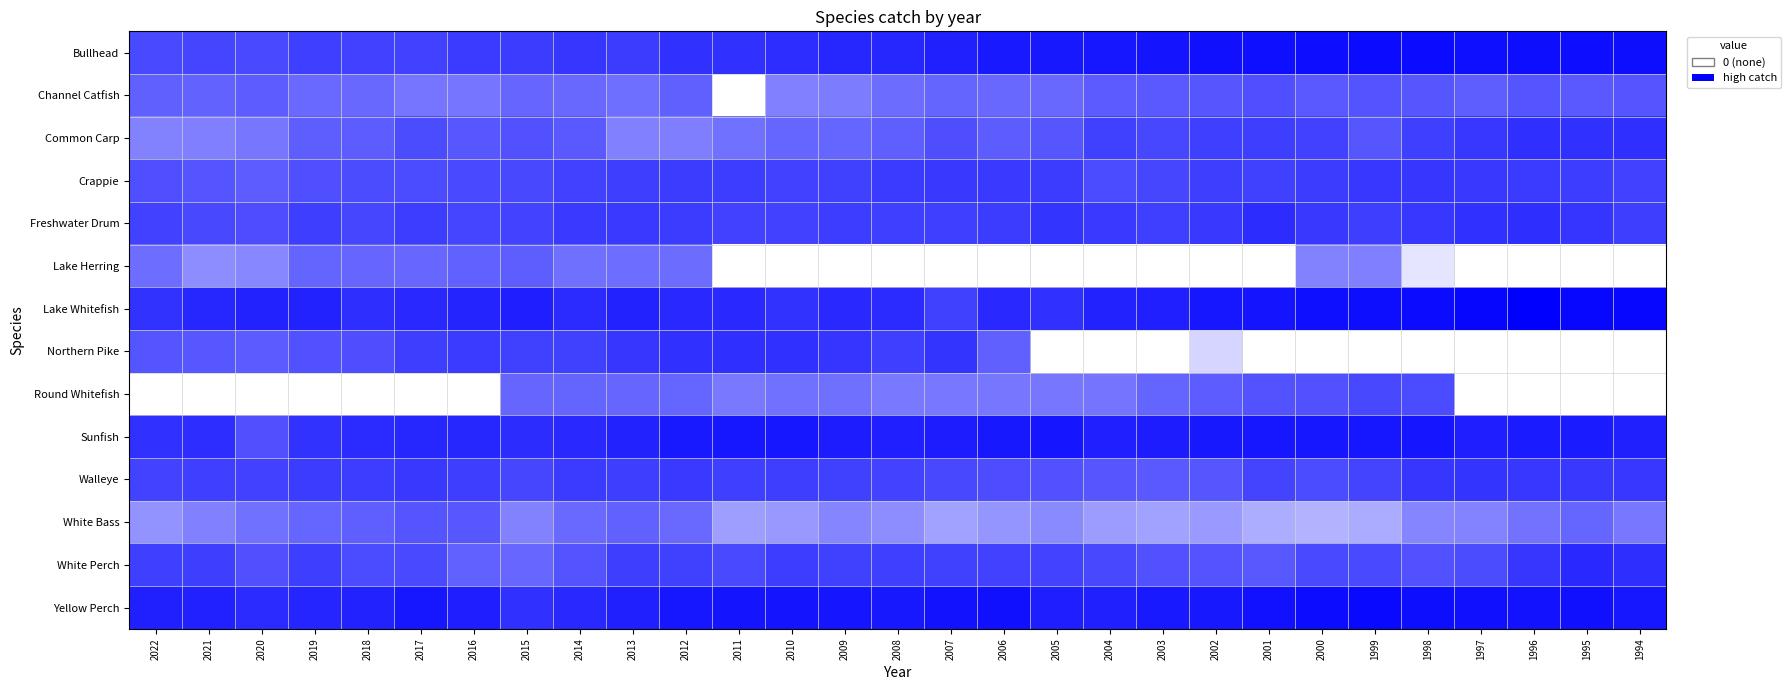

Reading left to right, list all the values displayed in this chart.

Bullhead: 2022=0.7	2021=0.7	2020=0.7	2019=0.8	2018=0.7	2017=0.7	2016=0.8	2015=0.8	2014=0.8	2013=0.8	2012=0.8	2011=0.8	2010=0.8	2009=0.9	2008=0.9	2007=0.9	2006=0.9	2005=0.9	2004=0.9	2003=0.9	2002=0.9	2001=0.9	2000=0.9	1999=1.0	1998=1.0	1997=0.9	1996=0.9	1995=0.9	1994=0.9
Channel Catfish: 2022=0.6	2021=0.6	2020=0.6	2019=0.6	2018=0.6	2017=0.5	2016=0.5	2015=0.6	2014=0.6	2013=0.6	2012=0.6	2011=0.0	2010=0.5	2009=0.5	2008=0.6	2007=0.6	2006=0.6	2005=0.6	2004=0.6	2003=0.7	2002=0.7	2001=0.7	2000=0.6	1999=0.7	1998=0.7	1997=0.6	1996=0.7	1995=0.6	1994=0.7
Common Carp: 2022=0.5	2021=0.5	2020=0.5	2019=0.6	2018=0.6	2017=0.7	2016=0.7	2015=0.7	2014=0.7	2013=0.5	2012=0.5	2011=0.6	2010=0.6	2009=0.6	2008=0.6	2007=0.7	2006=0.6	2005=0.7	2004=0.7	2003=0.7	2002=0.8	2001=0.8	2000=0.7	1999=0.7	1998=0.8	1997=0.8	1996=0.8	1995=0.8	1994=0.8
Crappie: 2022=0.7	2021=0.7	2020=0.6	2019=0.7	2018=0.7	2017=0.7	2016=0.7	2015=0.7	2014=0.7	2013=0.8	2012=0.8	2011=0.8	2010=0.7	2009=0.7	2008=0.8	2007=0.8	2006=0.8	2005=0.8	2004=0.7	2003=0.7	2002=0.8	2001=0.7	2000=0.8	1999=0.8	1998=0.8	1997=0.8	1996=0.8	1995=0.8	1994=0.7
Freshwater Drum: 2022=0.7	2021=0.7	2020=0.7	2019=0.8	2018=0.7	2017=0.8	2016=0.7	2015=0.7	2014=0.8	2013=0.8	2012=0.8	2011=0.7	2010=0.7	2009=0.8	2008=0.8	2007=0.8	2006=0.8	2005=0.8	2004=0.8	2003=0.8	2002=0.8	2001=0.8	2000=0.8	1999=0.8	1998=0.8	1997=0.8	1996=0.8	1995=0.8	1994=0.8
Lake Herring: 2022=0.6	2021=0.4	2020=0.5	2019=0.6	2018=0.6	2017=0.6	2016=0.6	2015=0.6	2014=0.6	2013=0.6	2012=0.6	2011=0.0	2010=0.0	2009=0.0	2008=0.0	2007=0.0	2006=0.0	2005=0.0	2004=0.0	2003=0.0	2002=0.0	2001=0.0	2000=0.5	1999=0.5	1998=0.1	1997=0.0	1996=0.0	1995=0.0	1994=0.0
Lake Whitefish: 2022=0.8	2021=0.9	2020=0.9	2019=0.9	2018=0.8	2017=0.8	2016=0.9	2015=0.9	2014=0.8	2013=0.9	2012=0.8	2011=0.8	2010=0.8	2009=0.8	2008=0.8	2007=0.7	2006=0.8	2005=0.8	2004=0.9	2003=0.9	2002=0.9	2001=0.9	2000=0.9	1999=0.9	1998=1.0	1997=1.0	1996=1.0	1995=1.0	1994=1.0
Northern Pike: 2022=0.7	2021=0.7	2020=0.6	2019=0.7	2018=0.7	2017=0.8	2016=0.8	2015=0.7	2014=0.7	2013=0.8	2012=0.8	2011=0.8	2010=0.8	2009=0.8	2008=0.8	2007=0.8	2006=0.6	2005=0.0	2004=0.0	2003=0.0	2002=0.2	2001=0.0	2000=0.0	1999=0.0	1998=0.0	1997=0.0	1996=0.0	1995=0.0	1994=0.0
Round Whitefish: 2022=0.0	2021=0.0	2020=0.0	2019=0.0	2018=0.0	2017=0.0	2016=0.0	2015=0.6	2014=0.6	2013=0.6	2012=0.6	2011=0.5	2010=0.6	2009=0.6	2008=0.5	2007=0.5	2006=0.5	2005=0.5	2004=0.5	2003=0.6	2002=0.6	2001=0.7	2000=0.7	1999=0.7	1998=0.7	1997=0.0	1996=0.0	1995=0.0	1994=0.0
Sunfish: 2022=0.8	2021=0.8	2020=0.7	2019=0.8	2018=0.8	2017=0.9	2016=0.9	2015=0.8	2014=0.8	2013=0.9	2012=0.9	2011=0.9	2010=0.9	2009=0.9	2008=0.9	2007=0.9	2006=0.9	2005=0.9	2004=0.9	2003=0.9	2002=0.9	2001=0.9	2000=0.9	1999=0.9	1998=0.9	1997=0.9	1996=0.9	1995=0.9	1994=0.9
Walleye: 2022=0.7	2021=0.8	2020=0.7	2019=0.8	2018=0.8	2017=0.8	2016=0.8	2015=0.7	2014=0.8	2013=0.8	2012=0.8	2011=0.8	2010=0.8	2009=0.7	2008=0.7	2007=0.7	2006=0.7	2005=0.7	2004=0.7	2003=0.7	2002=0.7	2001=0.7	2000=0.7	1999=0.7	1998=0.8	1997=0.8	1996=0.8	1995=0.8	1994=0.8
White Bass: 2022=0.4	2021=0.5	2020=0.6	2019=0.6	2018=0.6	2017=0.7	2016=0.7	2015=0.5	2014=0.6	2013=0.6	2012=0.6	2011=0.4	2010=0.4	2009=0.5	2008=0.4	2007=0.4	2006=0.4	2005=0.5	2004=0.4	2003=0.4	2002=0.4	2001=0.3	2000=0.3	1999=0.3	1998=0.5	1997=0.5	1996=0.6	1995=0.6	1994=0.5
White Perch: 2022=0.8	2021=0.8	2020=0.7	2019=0.8	2018=0.7	2017=0.7	2016=0.6	2015=0.6	2014=0.7	2013=0.8	2012=0.7	2011=0.7	2010=0.8	2009=0.7	2008=0.8	2007=0.7	2006=0.7	2005=0.7	2004=0.7	2003=0.7	2002=0.7	2001=0.7	2000=0.7	1999=0.7	1998=0.7	1997=0.7	1996=0.8	1995=0.8	1994=0.8
Yellow Perch: 2022=0.9	2021=0.9	2020=0.8	2019=0.9	2018=0.9	2017=0.9	2016=0.9	2015=0.8	2014=0.8	2013=0.9	2012=0.9	2011=0.9	2010=0.9	2009=0.9	2008=0.9	2007=0.9	2006=0.9	2005=0.9	2004=0.9	2003=0.9	2002=0.9	2001=0.9	2000=1.0	1999=1.0	1998=0.9	1997=0.9	1996=0.9	1995=0.9	1994=0.9